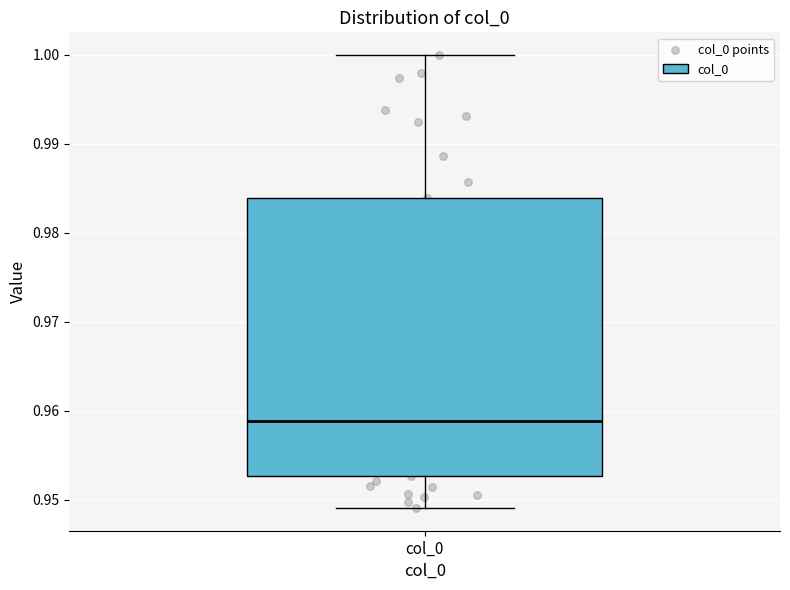

Where is the upper edge of the box for col_0 on the y-axis? The values are not printed on the chart, so give them approximately, as read against the axis.

0.984